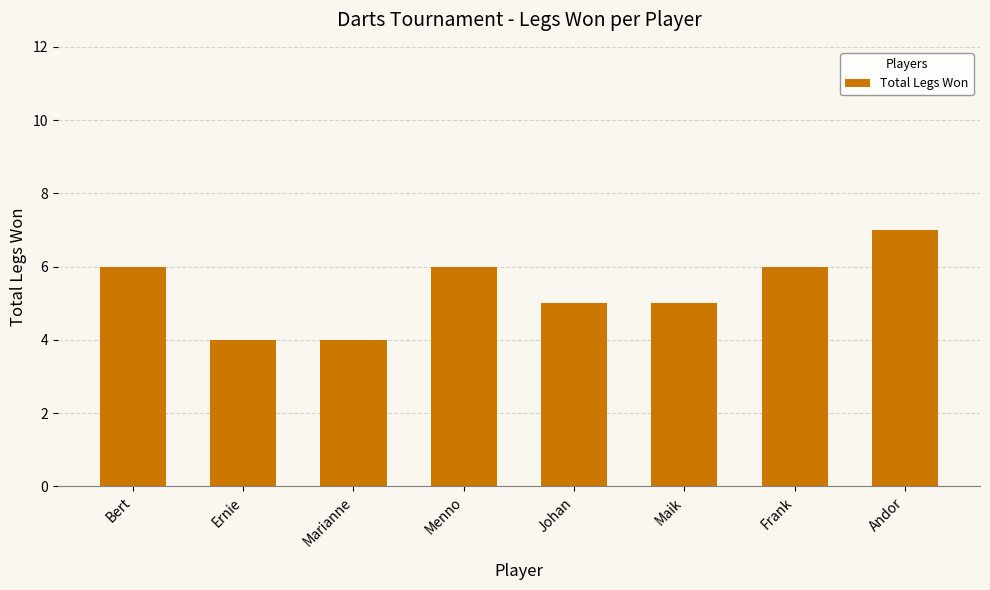

How many values are between 5 and 6?

5